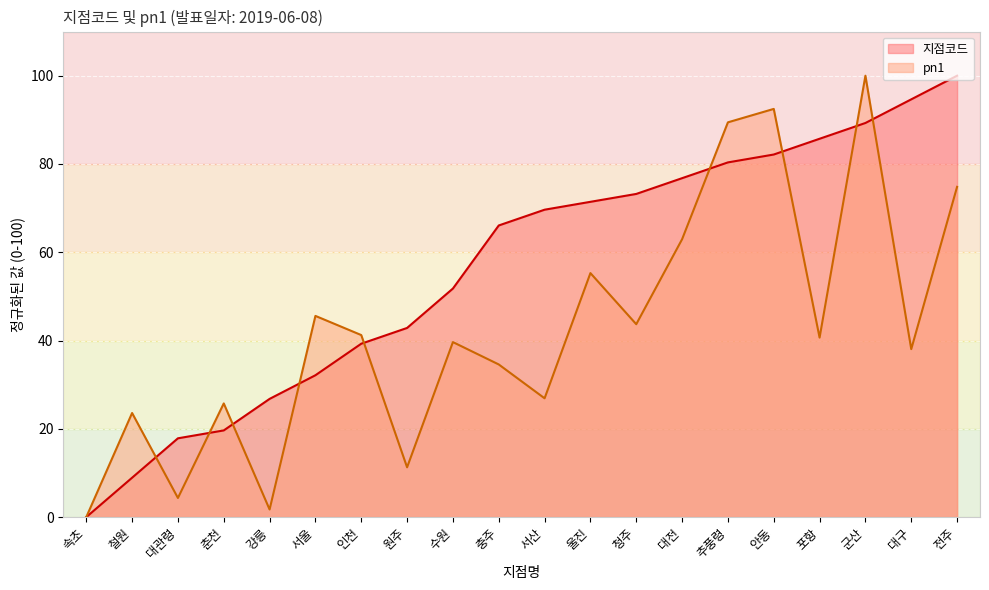

What is the average value of the pn1 series?

42.6